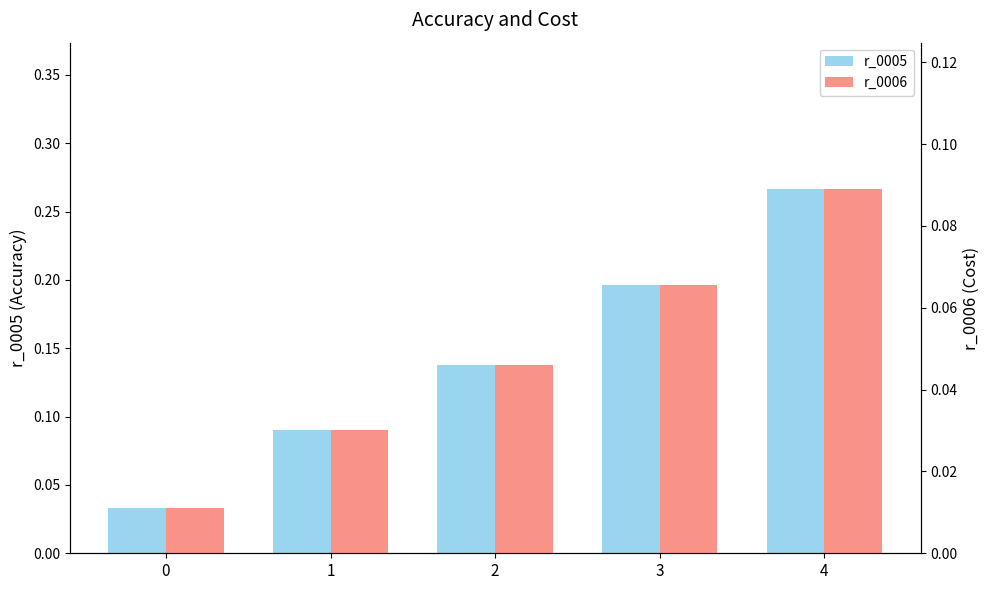

At how many categories does at least one series exceed 0?

5